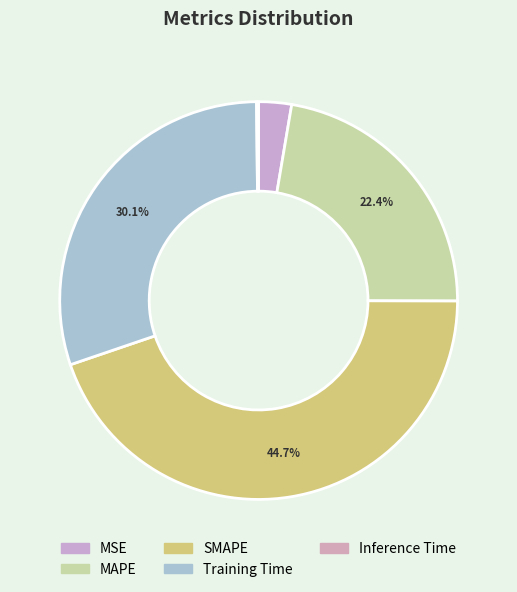

Count the number of slices in the pie.

5